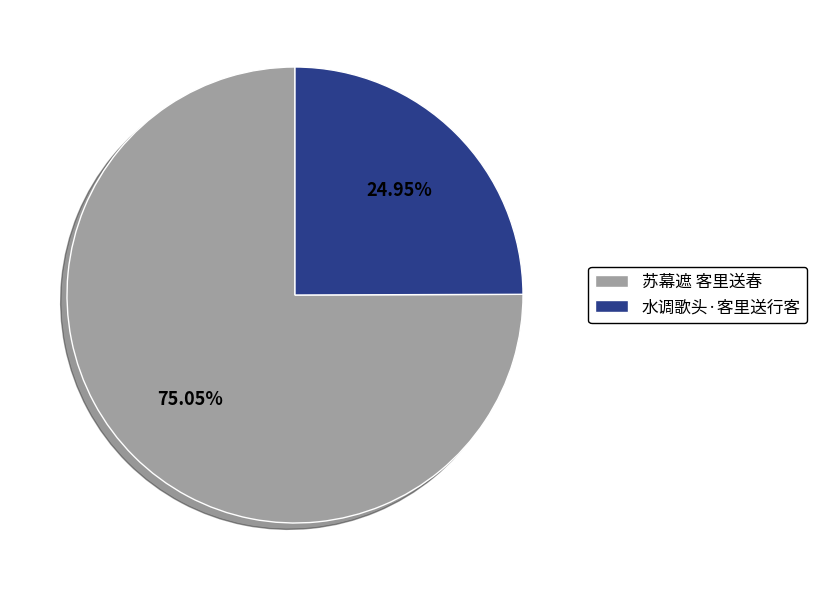

True or false: 苏幕遮 客里送春 accounts for 75% of the total.

True